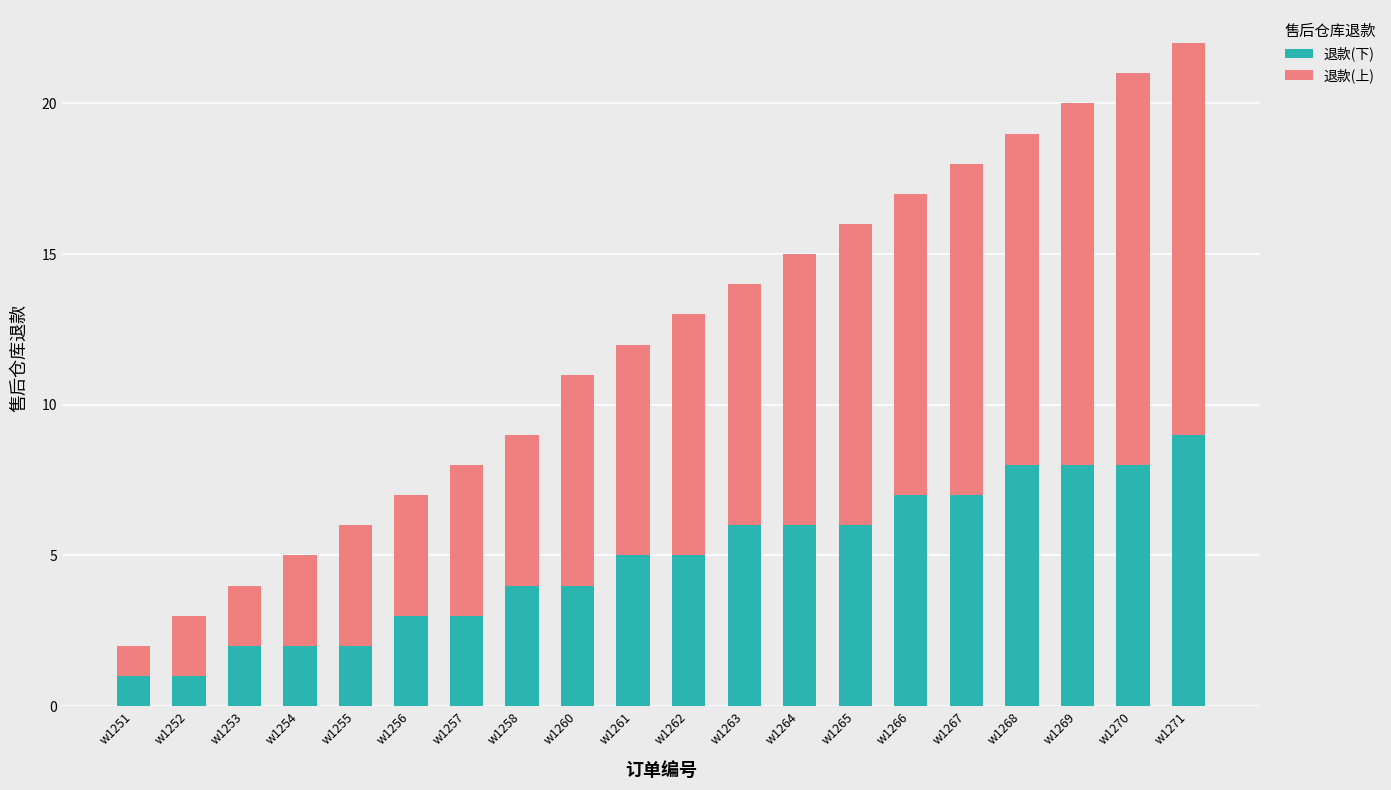

What is the difference between the 退款(下) values at w1251 and w1263?

5